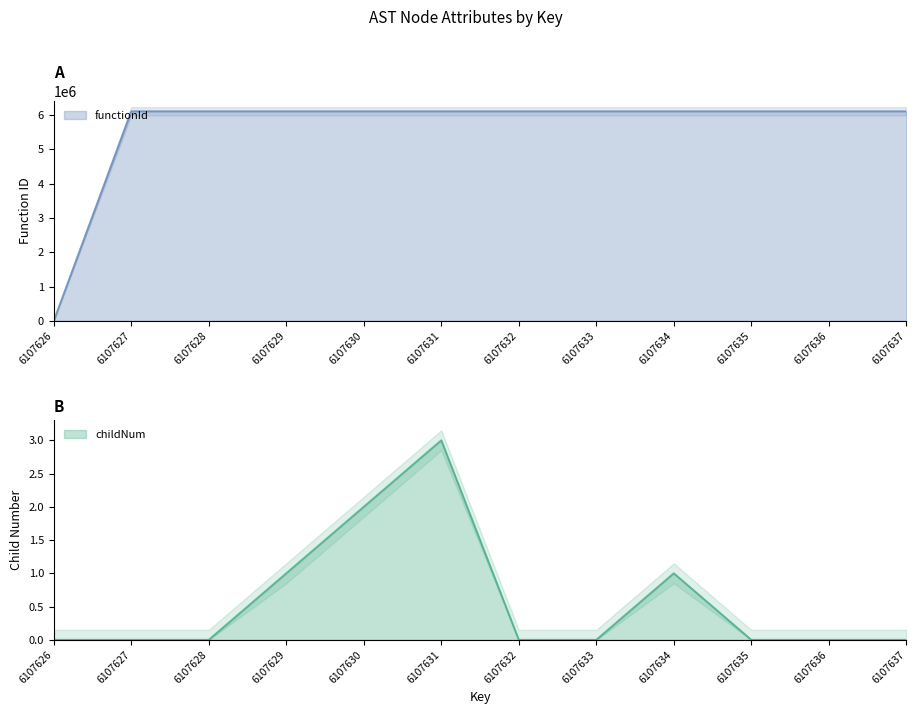

At which label does childNum reach its minimum?

6107626